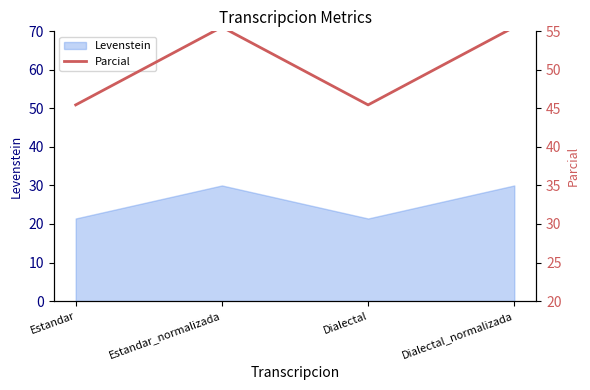

True or false: Levenstein has a value of 30.0 at Estandar_normalizada.

True